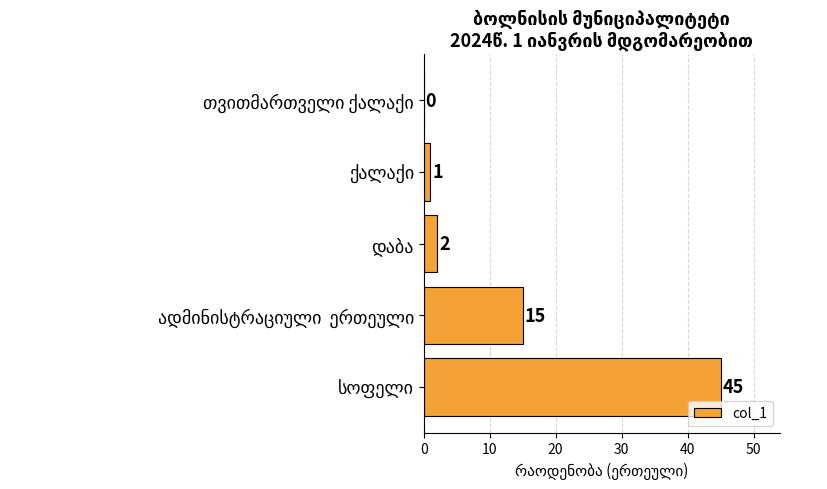

What is the maximum value shown in the chart?

45